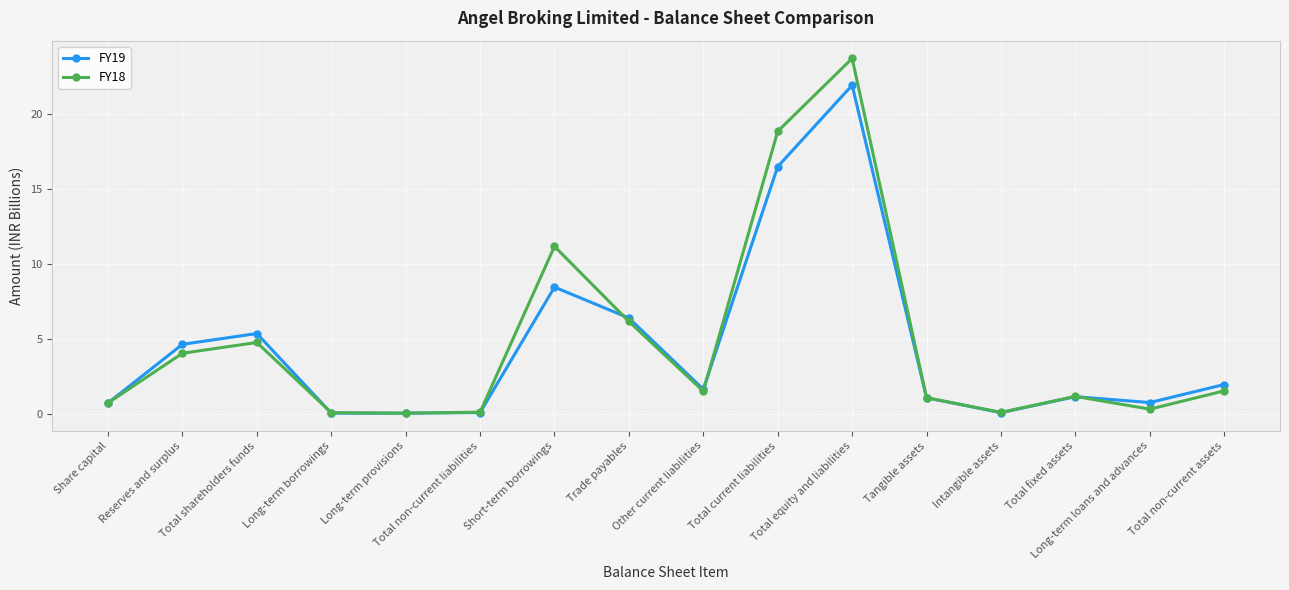

What is the maximum value for FY19?

21.9